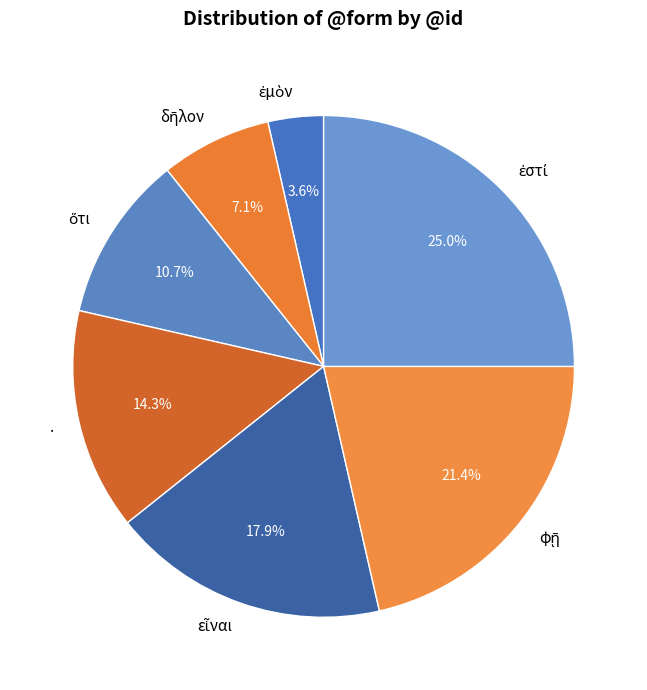

What percentage is NOT represented by .?

85.7%